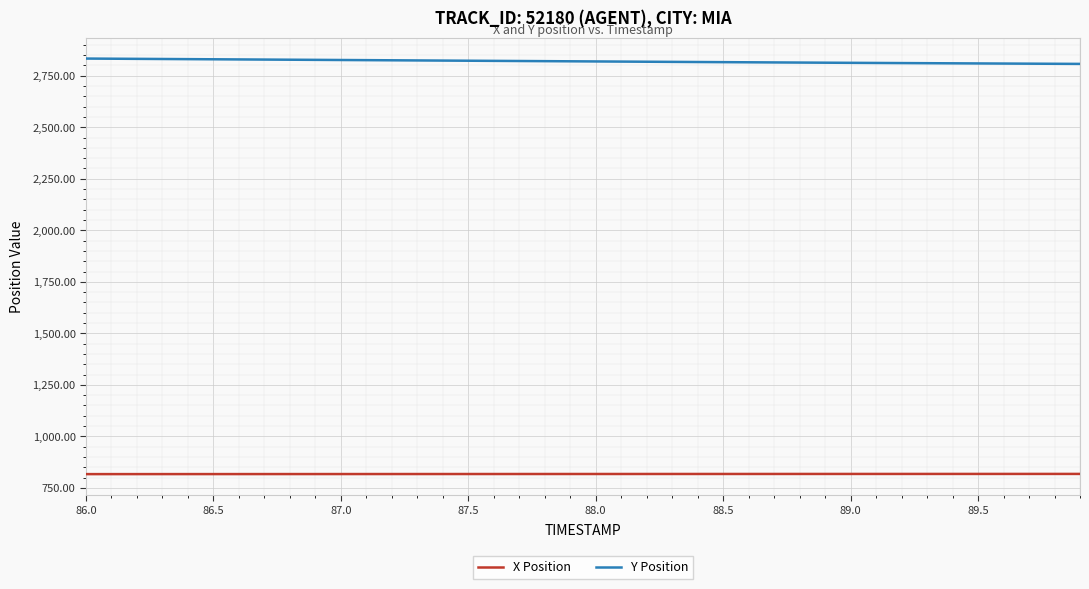

List the series in order of their overall mean, lowest first.

X Position, Y Position